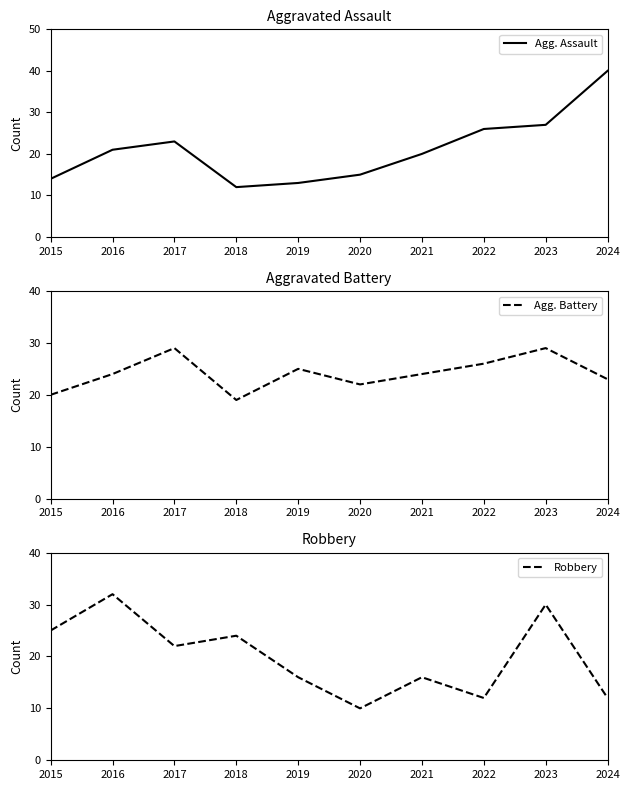

In Agg. Assault, how many points are higher than both neighbors (excluding endpoints)?

1